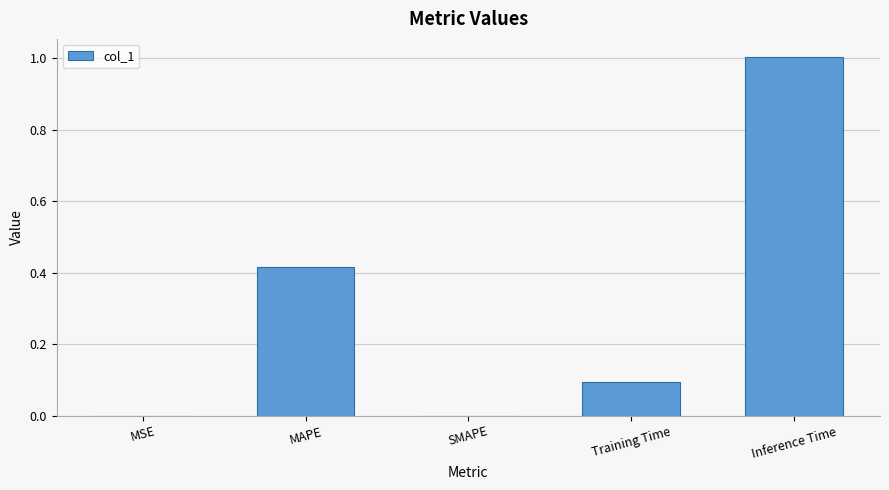

How many data points does each series have?

5